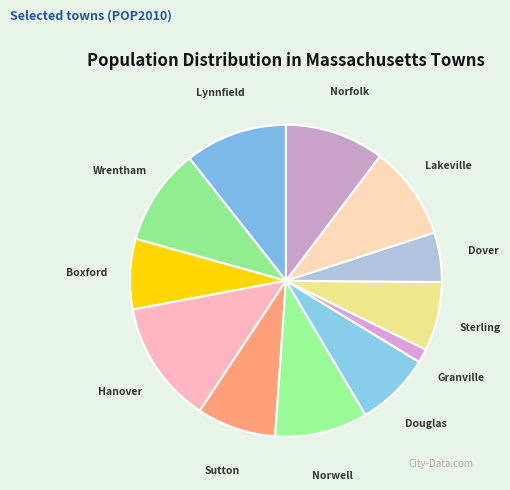

Combined, do Norwell and Norfolk account for over 50%?

No